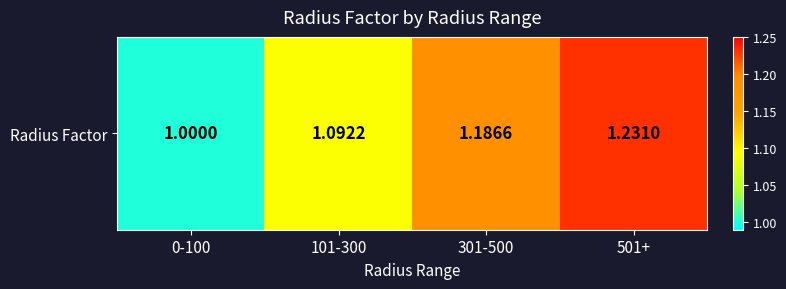

What is the greatest value displayed?

1.2